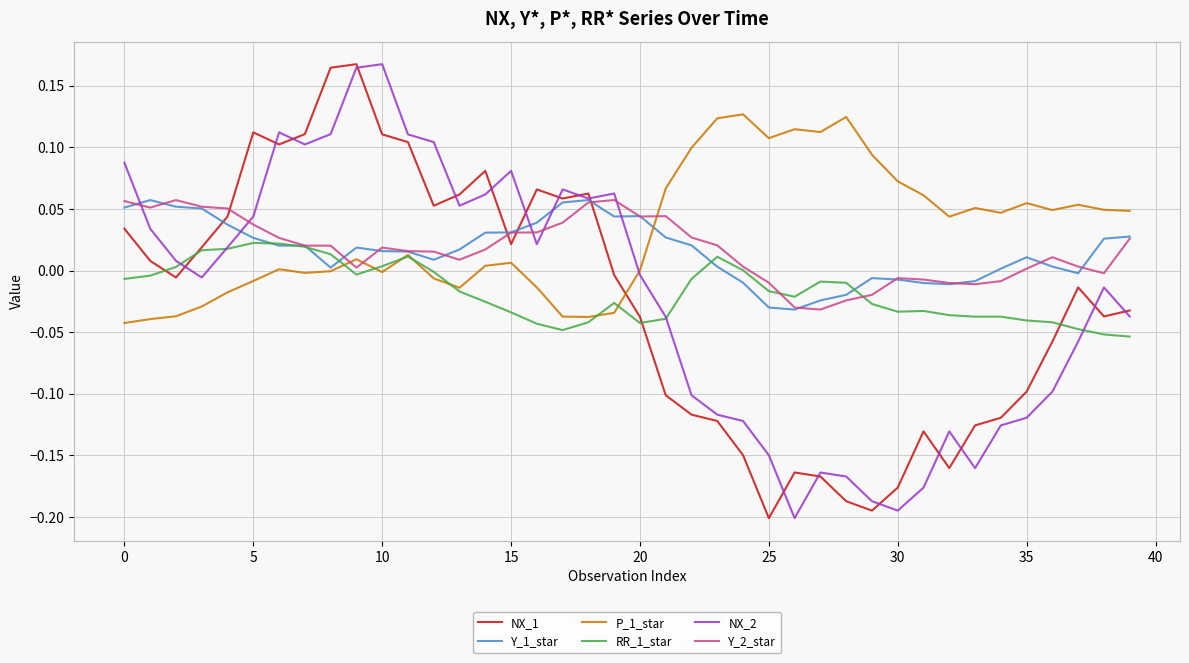

True or false: P_1_star and NX_1 intersect in this chart.

True